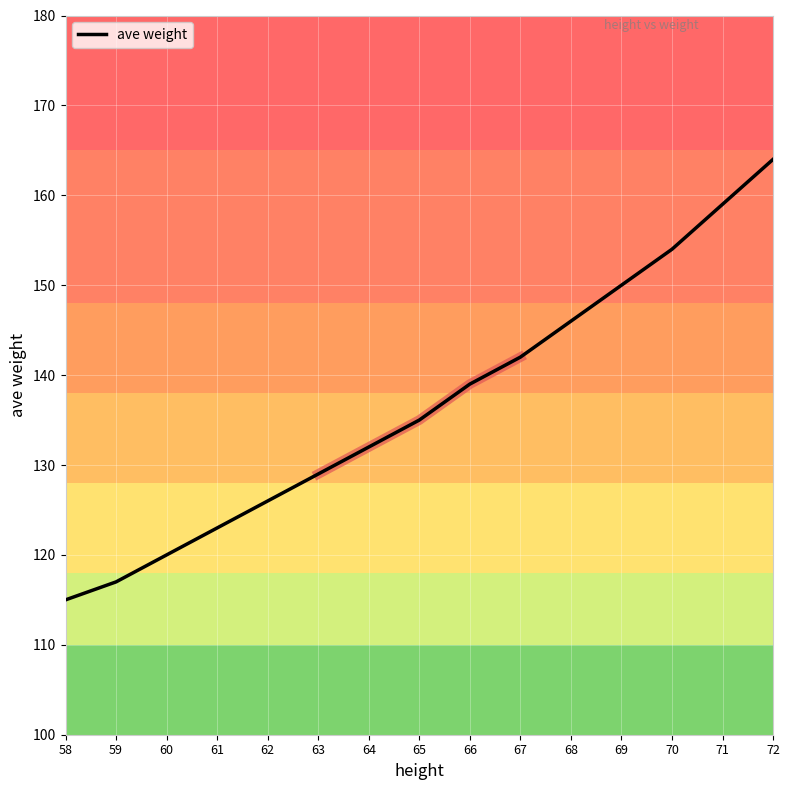

What is the value of the 12th point from the left?

150